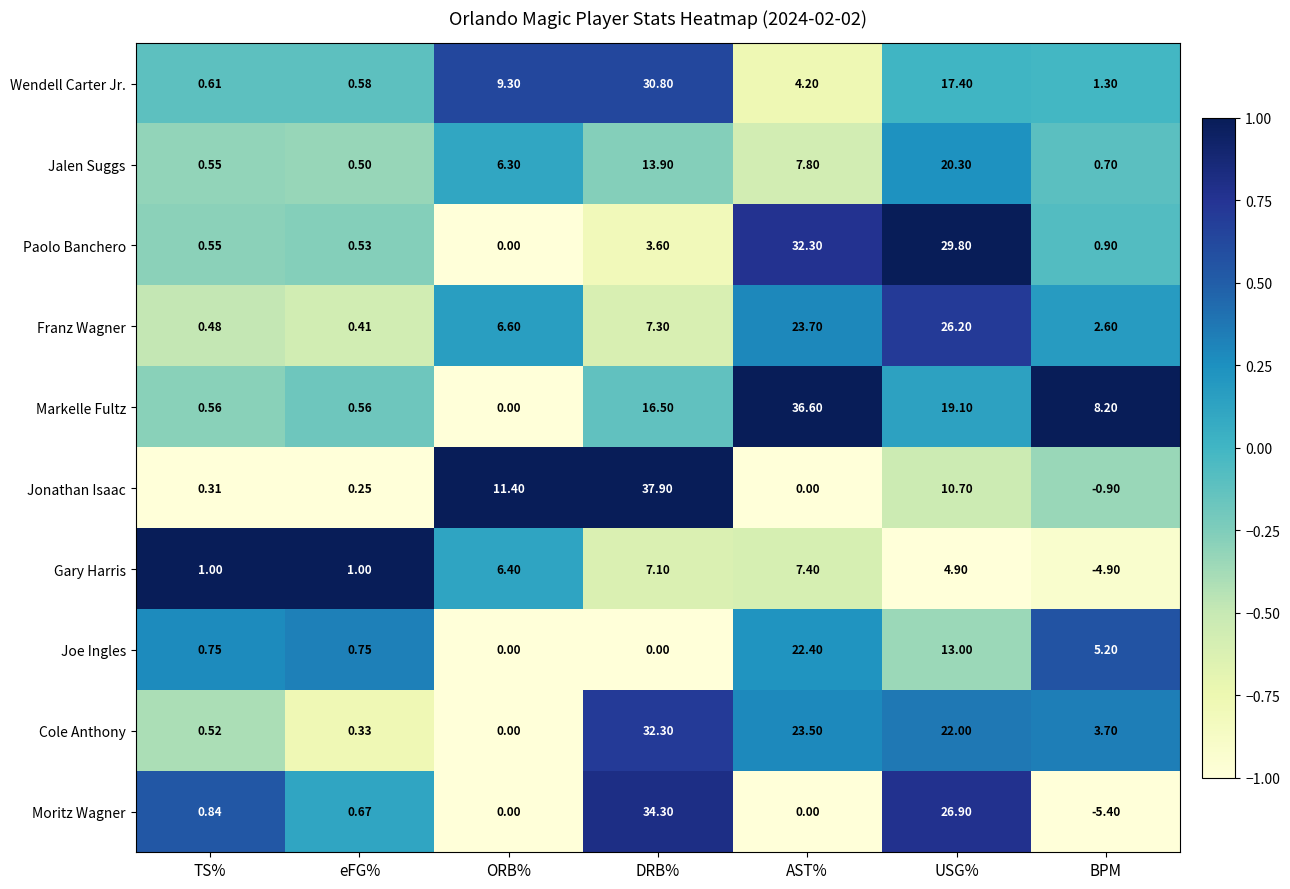

Which category has the lowest value in the Gary Harris series?

BPM